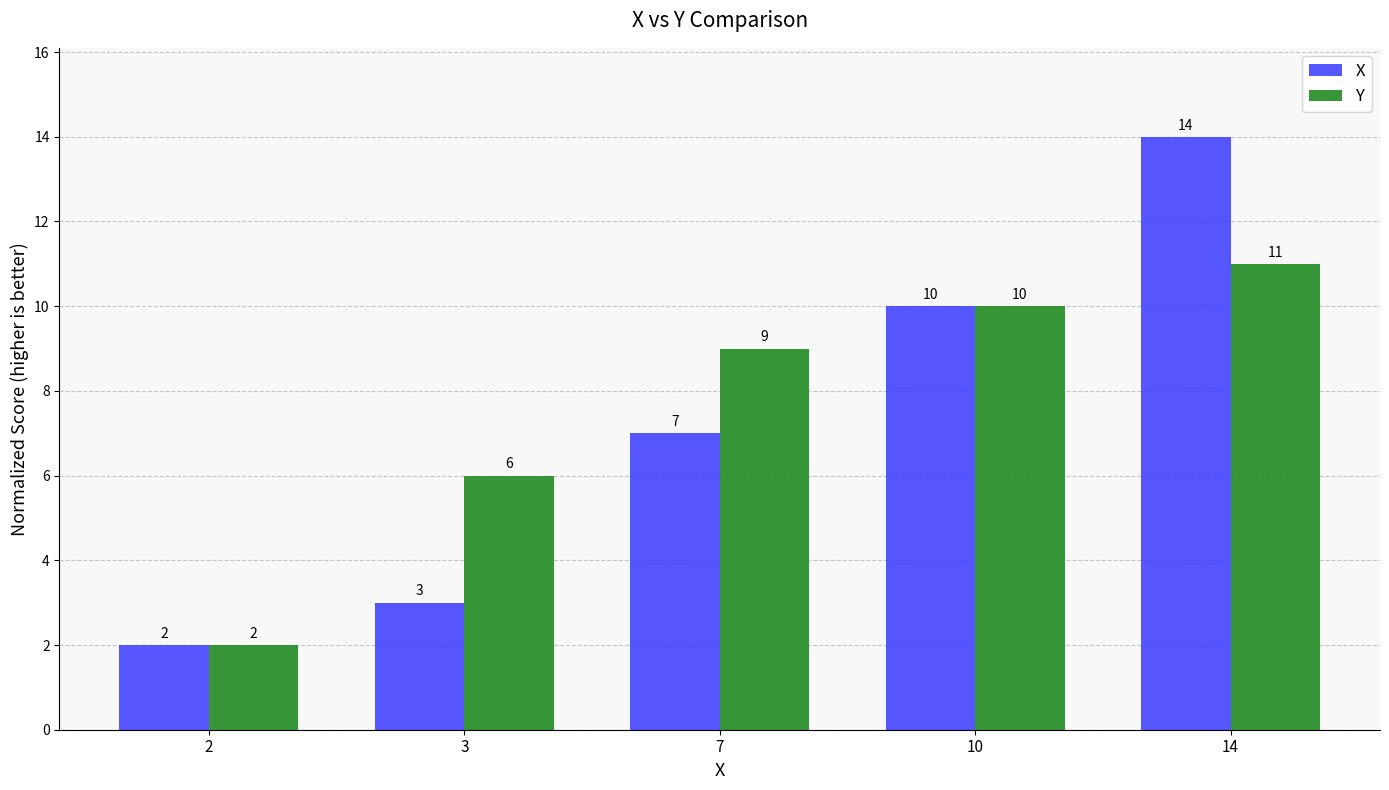

What is the sum of the Y values at 7 and 10?

19